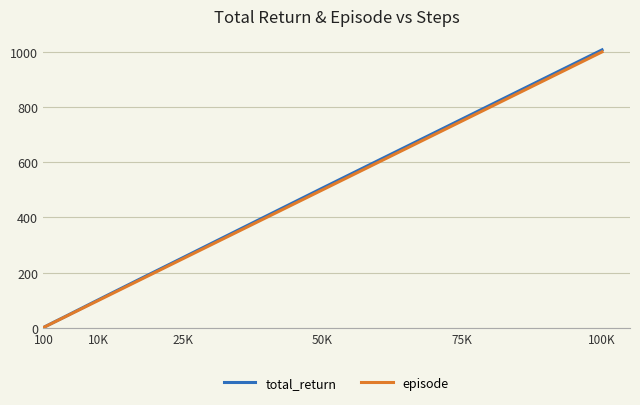

Which series has the largest range (max minus min)?

total_return